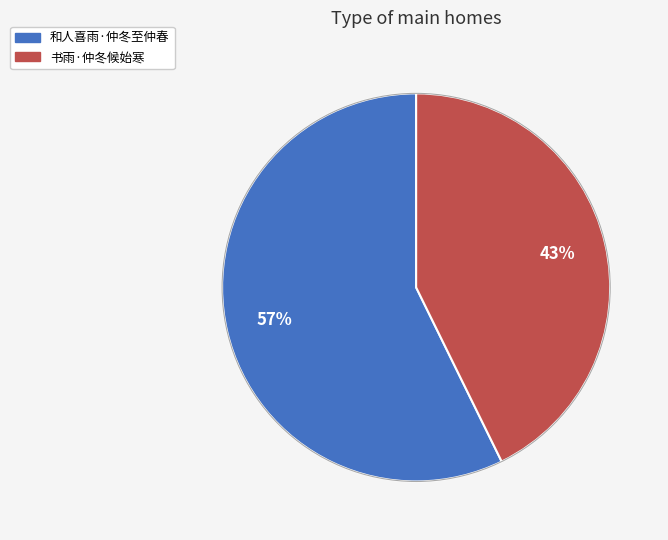

True or false: 书雨·仲冬候始寒 accounts for 43% of the total.

True